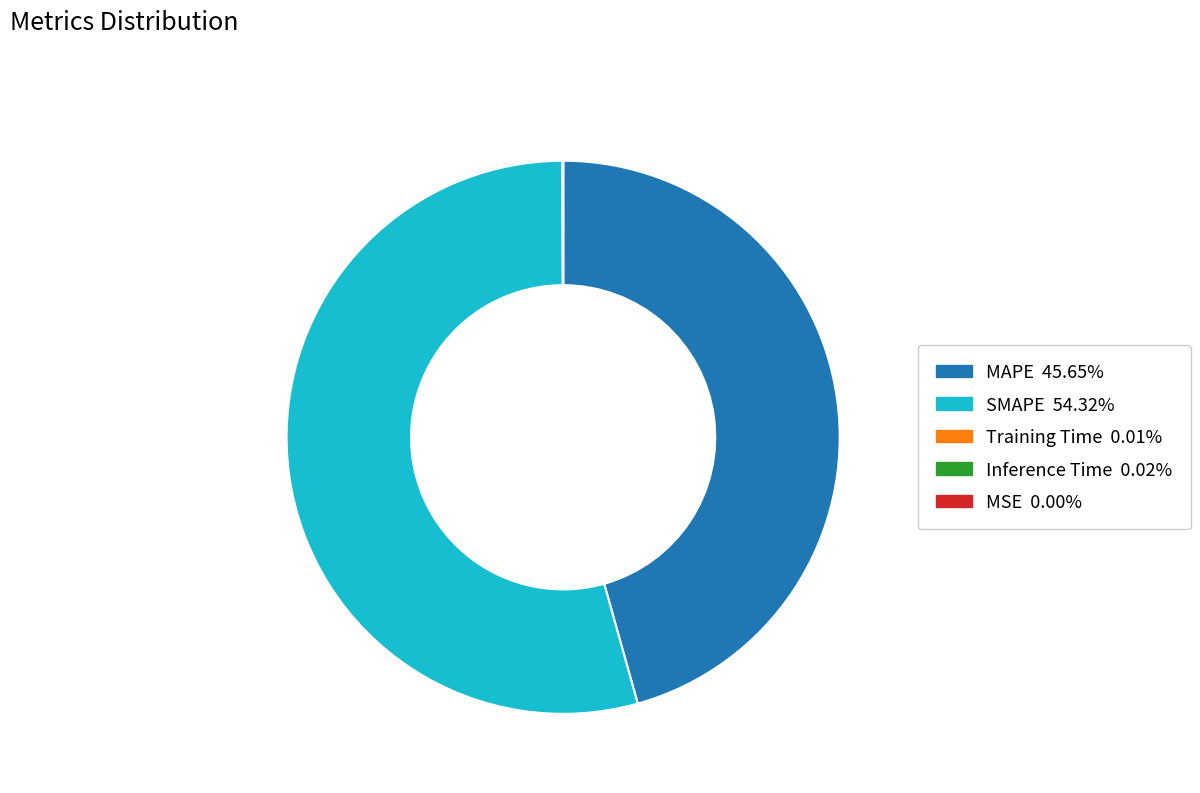

Which category has the biggest portion of the pie?

SMAPE